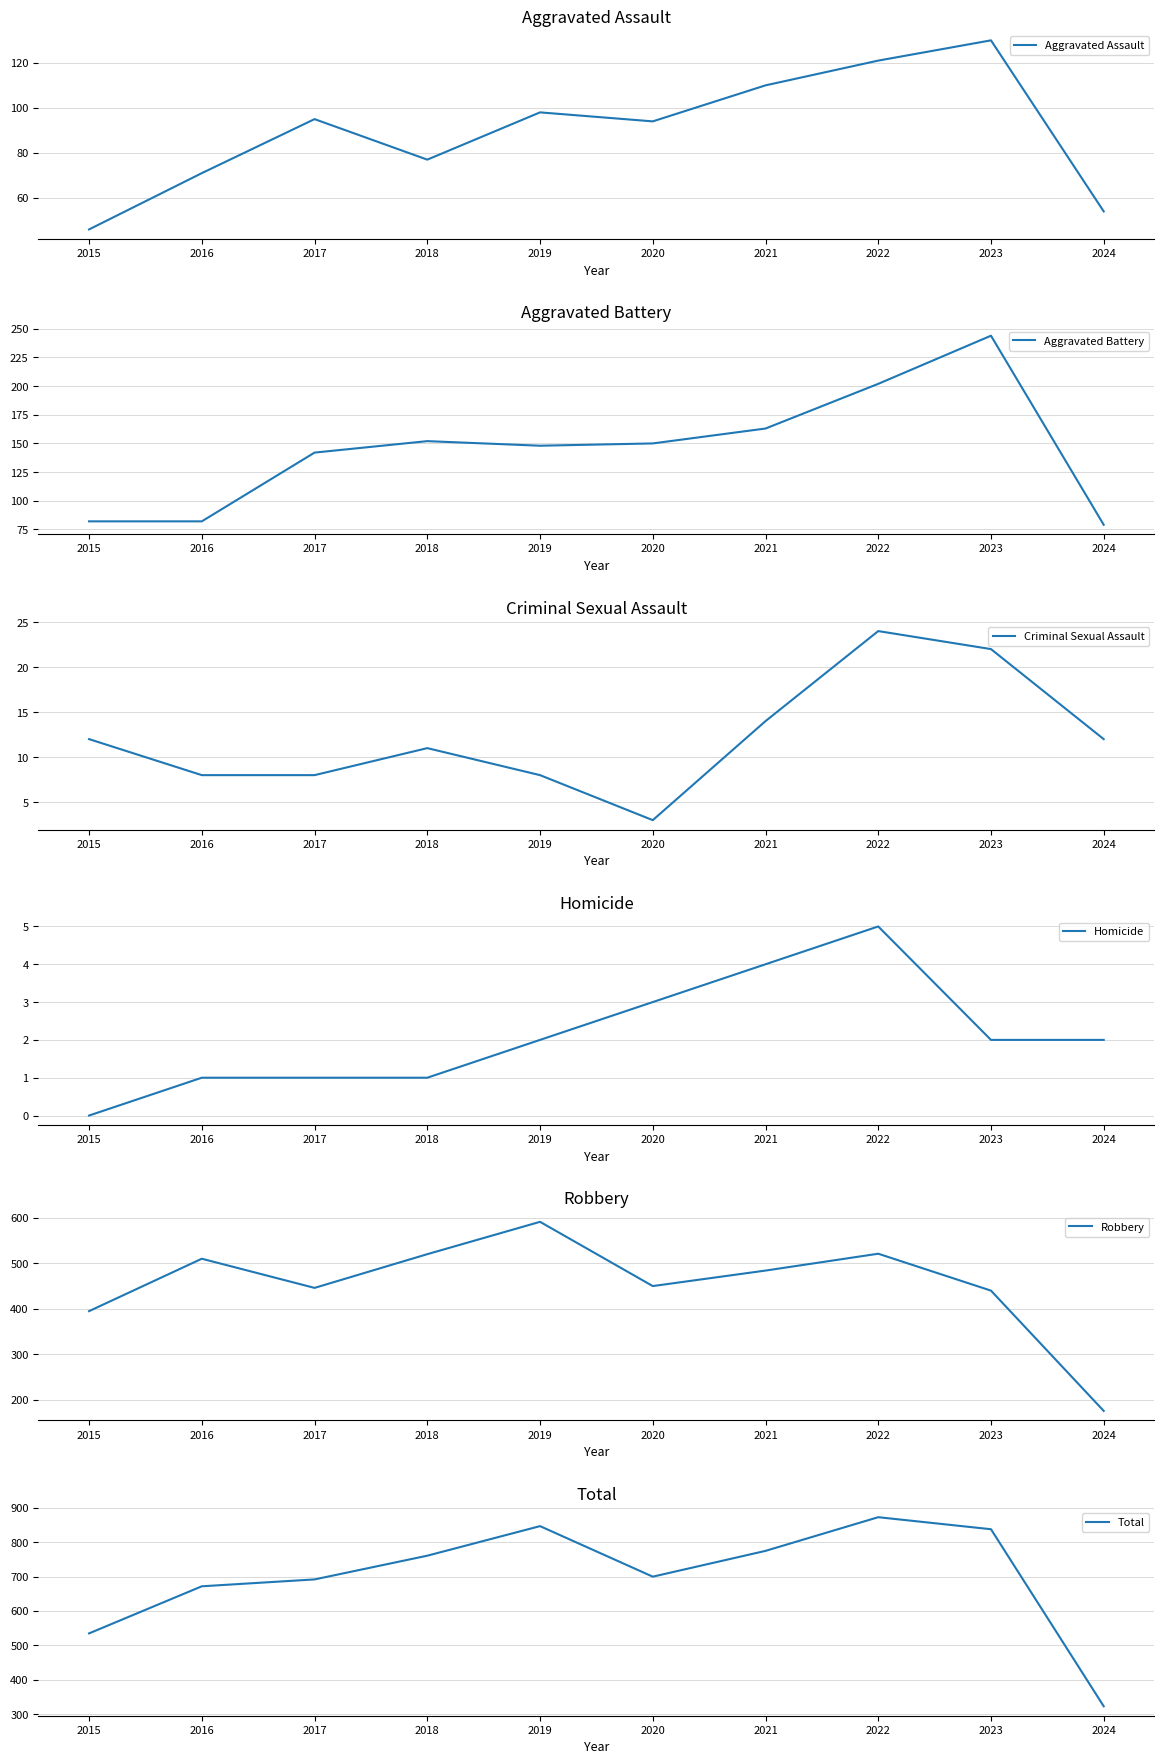

What are all the series names shown in the legend?

Aggravated Assault, Aggravated Battery, Criminal Sexual Assault, Homicide, Robbery, Total